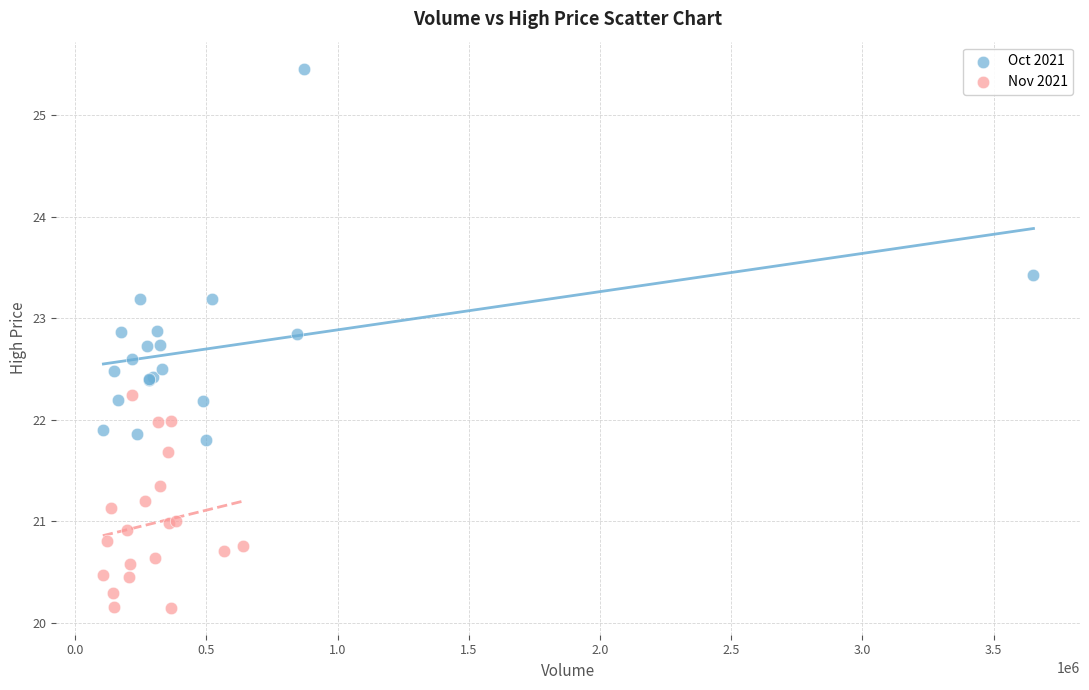

Which series contains the lowest Y value?

Nov 2021